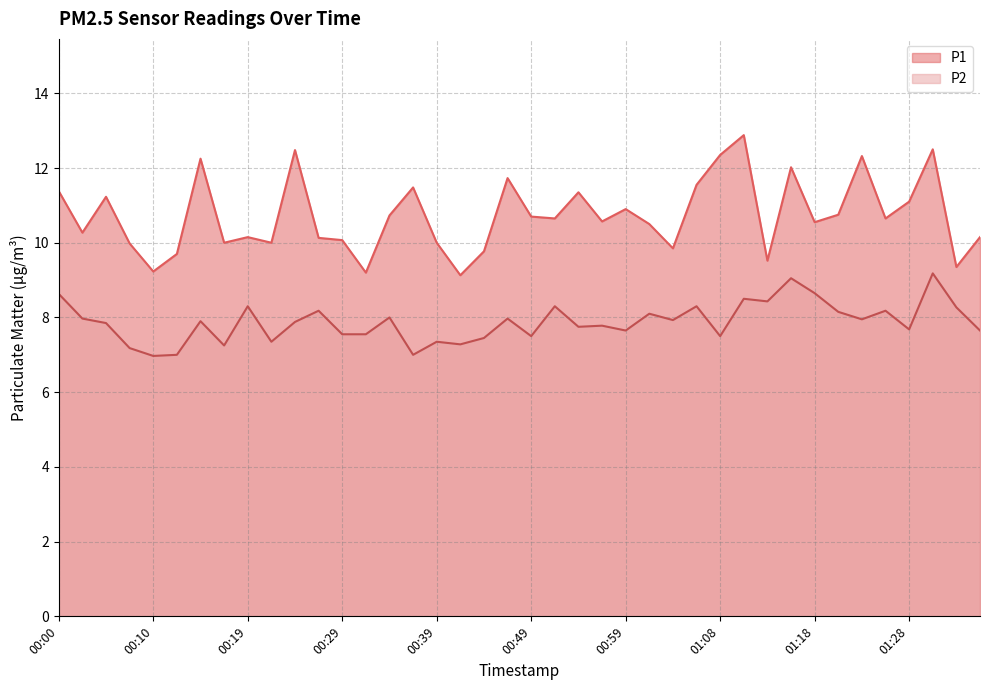

What is the sum of all P1 values?

429.1